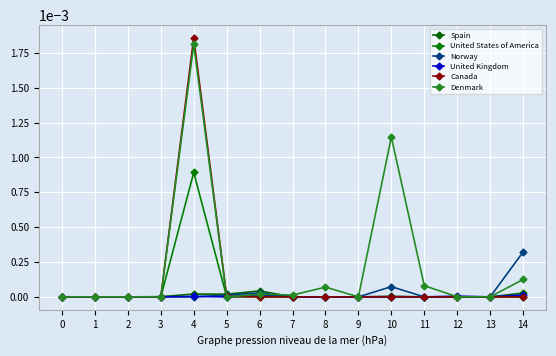

How many times do United Kingdom and Canada cross each other?

2